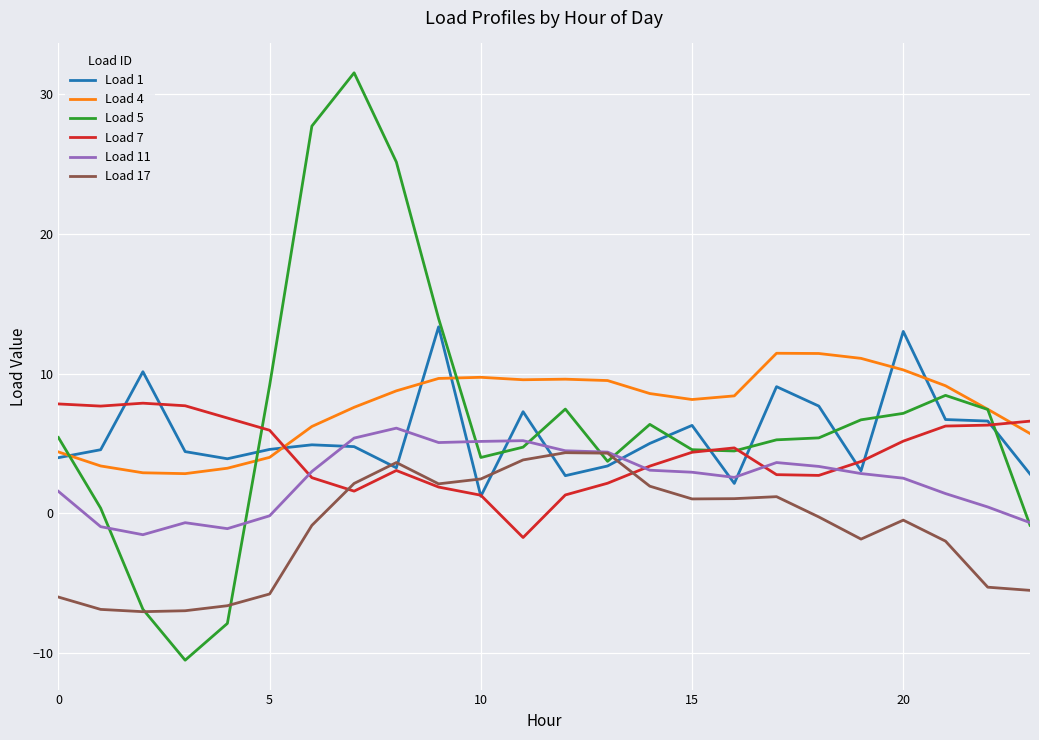

What is the smallest value displayed?

-10.5